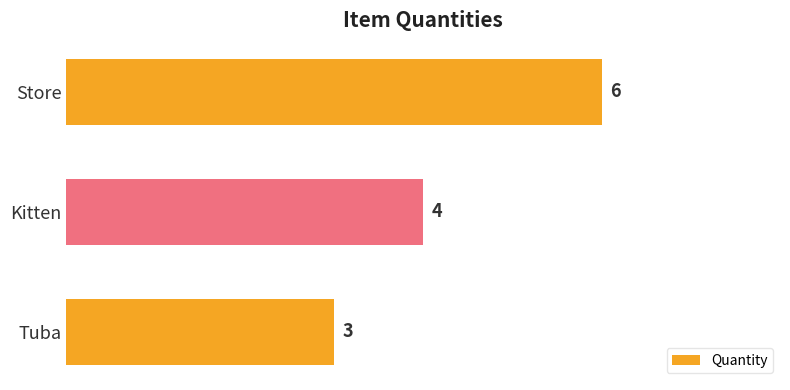

Count the number of categories in the chart.

3